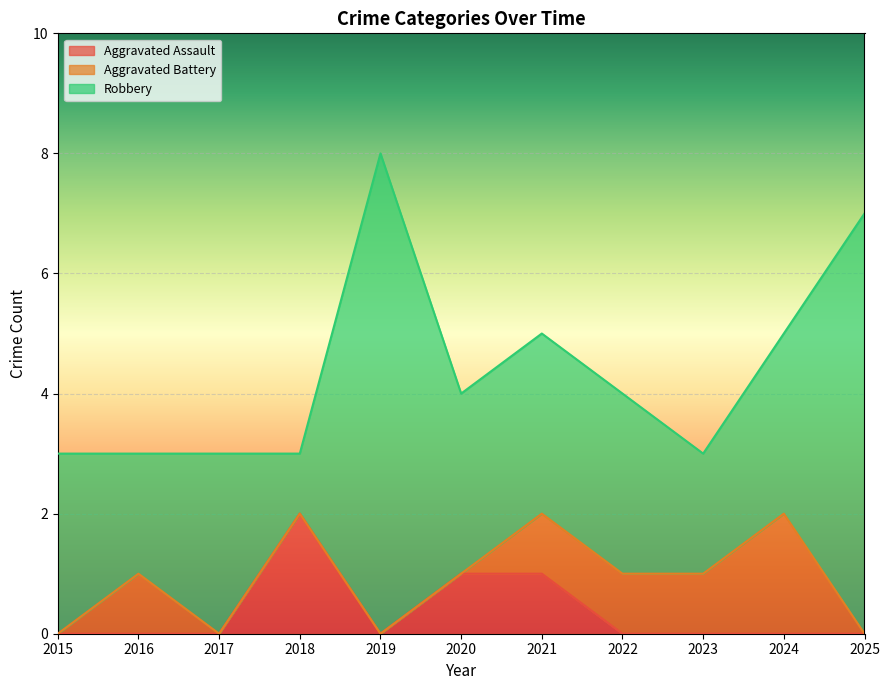

What is the approximate value of Robbery at 2022?

3